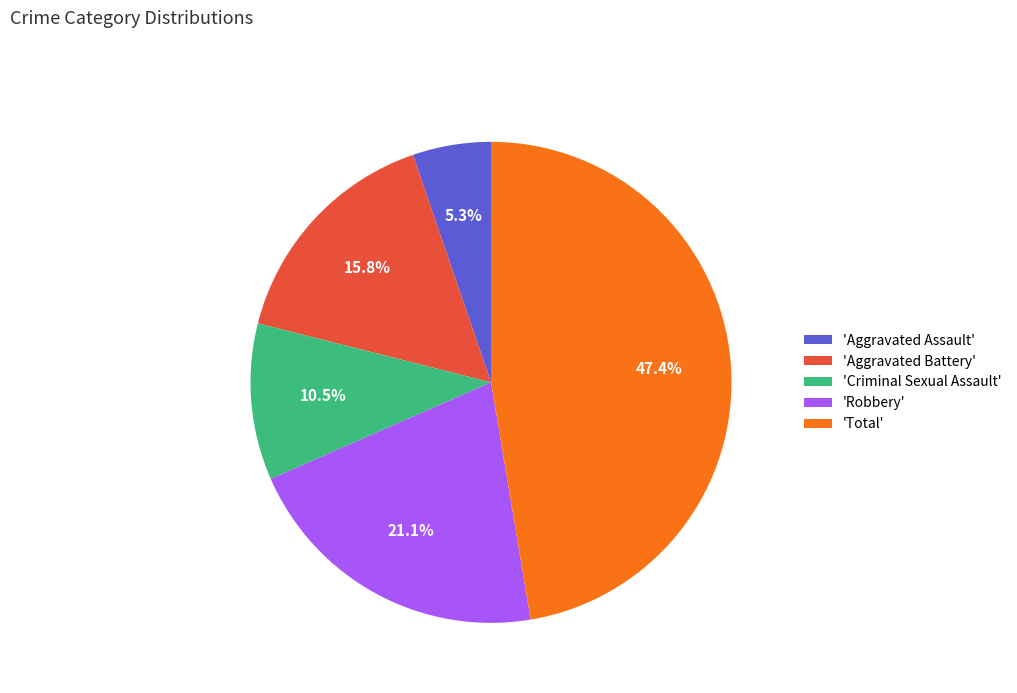

Which has a higher value, 'Robbery' or 'Criminal Sexual Assault'?

'Robbery'